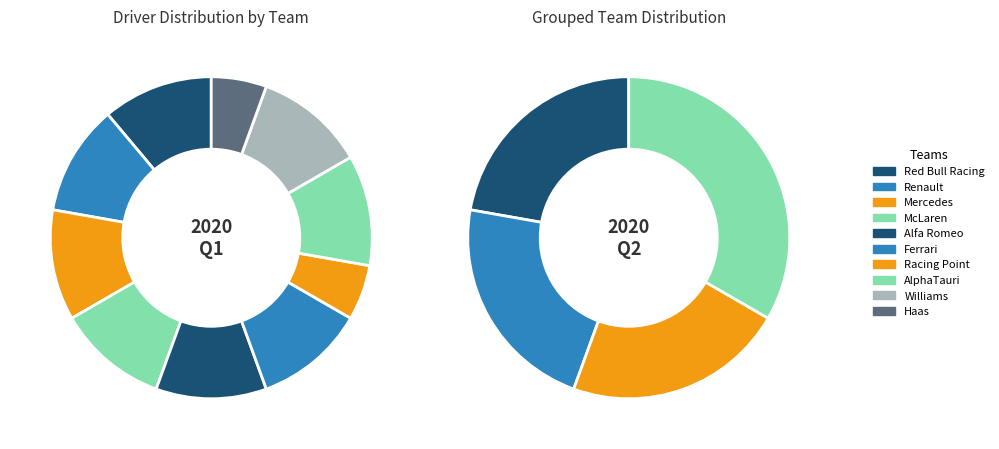

True or false: BWT Racing Point F1 Team accounts for 1% of the total.

False